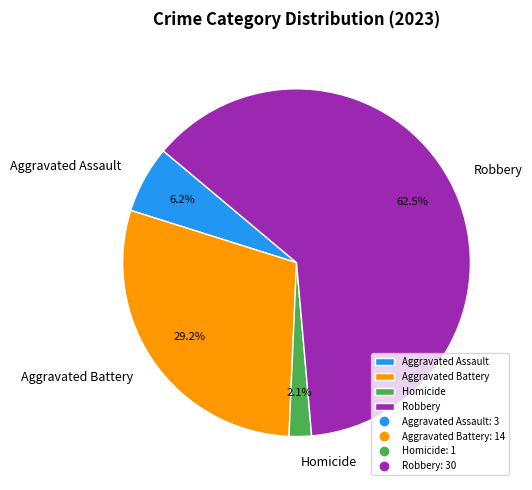

What is the ratio of the value at Aggravated Assault to the value at Robbery?

0.1